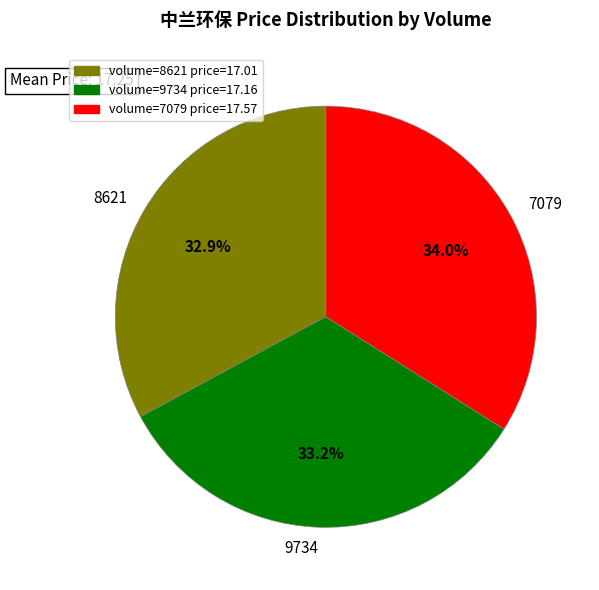

What is the largest slice in the pie chart?

7079